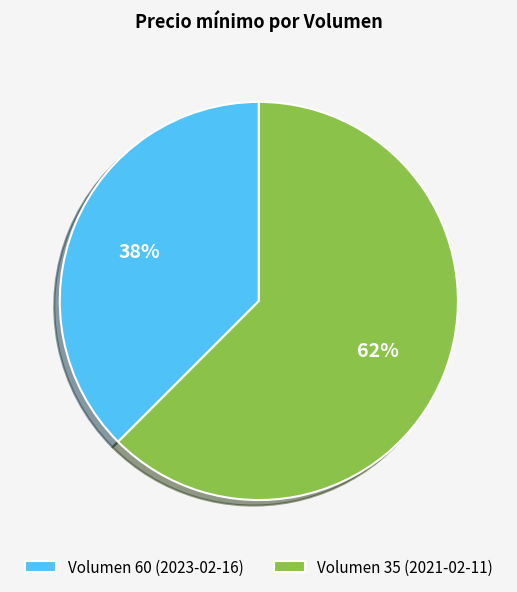

Is the sum of Volumen 35 (2021-02-11) and Volumen 60 (2023-02-16) greater than half?

Yes